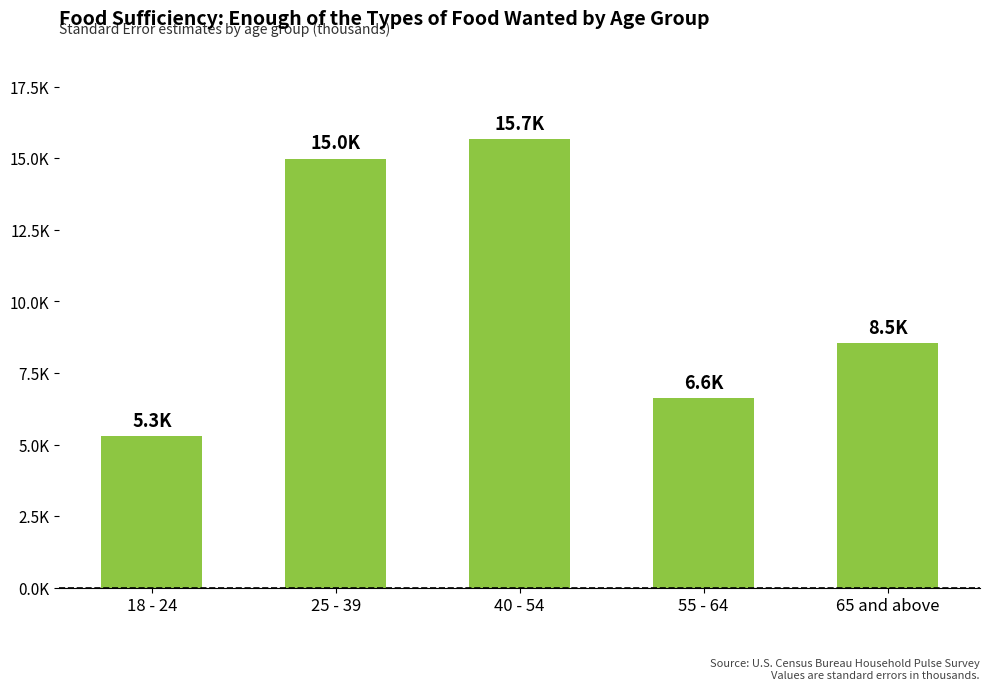

Does the chart contain any negative values?

No